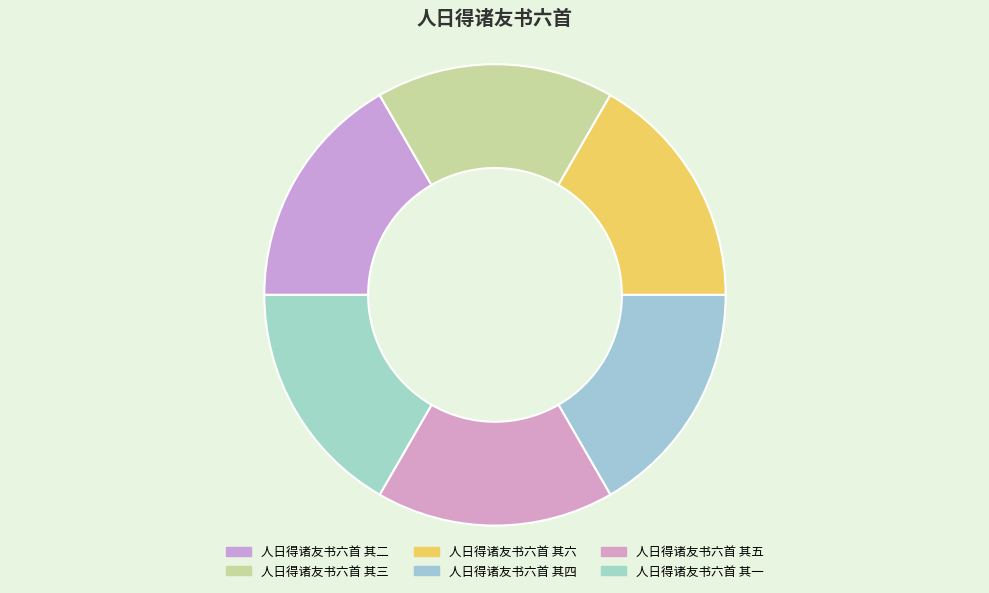

How many segments does this pie chart have?

6